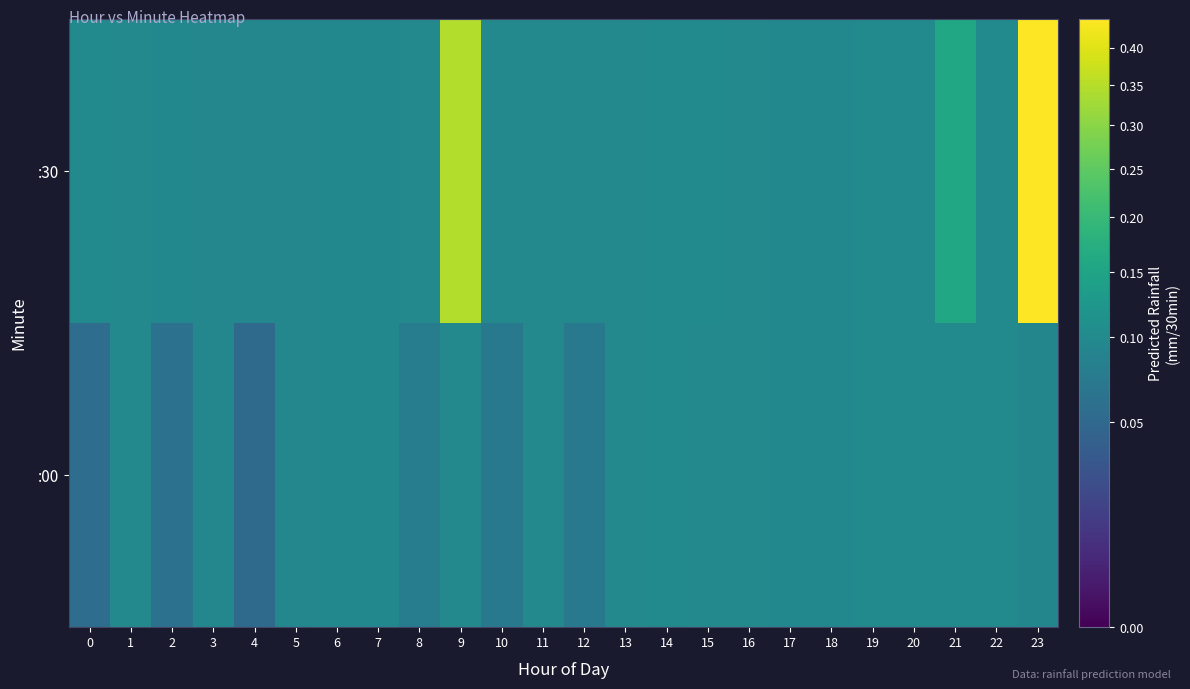

Reading right to left, extract all data points from this chart.

:00: 23=0.1	22=0.1	21=0.1	20=0.1	19=0.1	18=0.1	17=0.1	16=0.1	15=0.1	14=0.1	13=0.1	12=0.1	11=0.1	10=0.1	9=0.1	8=0.1	7=0.1	6=0.1	5=0.1	4=0.1	3=0.1	2=0.1	1=0.1	0=0.1
:30: 23=0.4	22=0.1	21=0.2	20=0.1	19=0.1	18=0.1	17=0.1	16=0.1	15=0.1	14=0.1	13=0.1	12=0.1	11=0.1	10=0.1	9=0.3	8=0.1	7=0.1	6=0.1	5=0.1	4=0.1	3=0.1	2=0.1	1=0.1	0=0.1